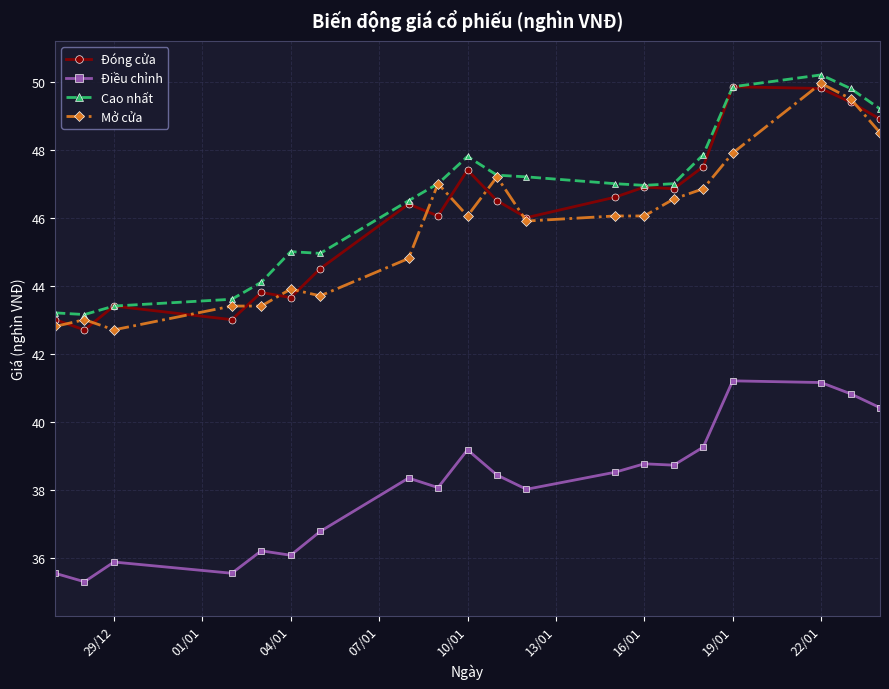

True or false: Mở cửa has more than 1 points higher than both neighbors.

True